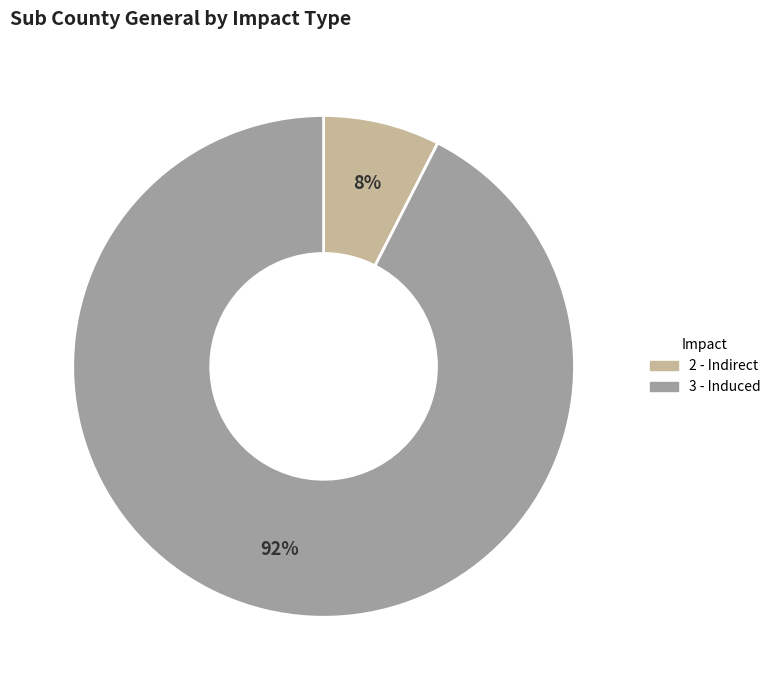

Rank the categories by value from lowest to highest.

2 - Indirect, 3 - Induced